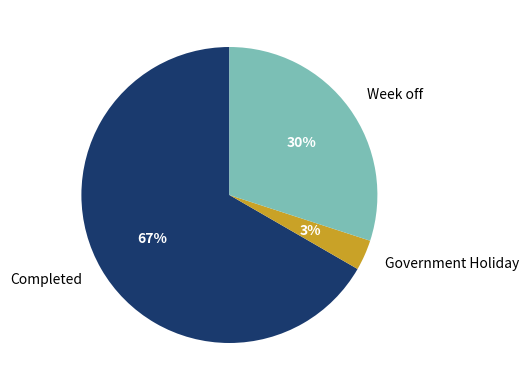

Does Completed represent more than half of the total?

Yes